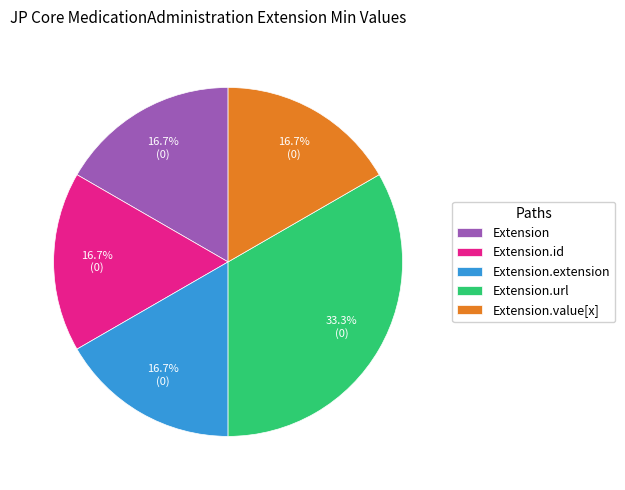

What is the largest slice in the pie chart?

Extension.url